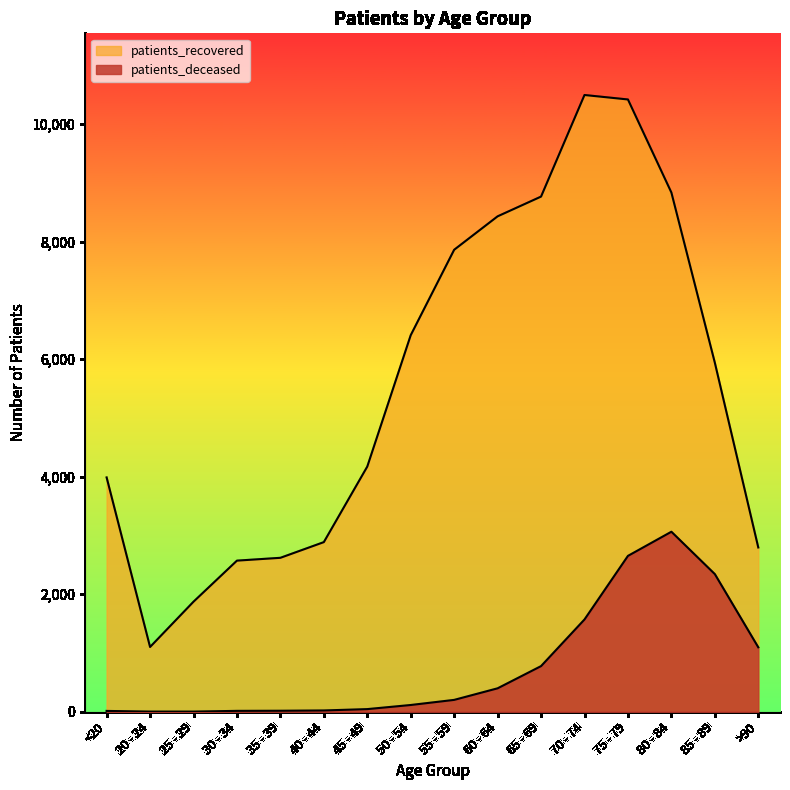

How many data points in patients_deceased are above 202?

7